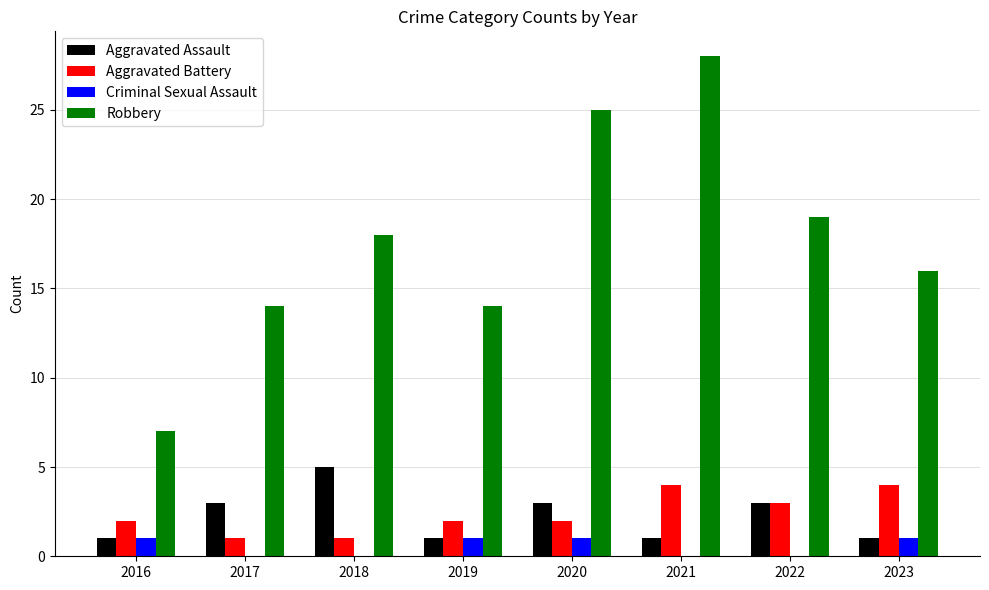

Count the number of categories in the chart.

8